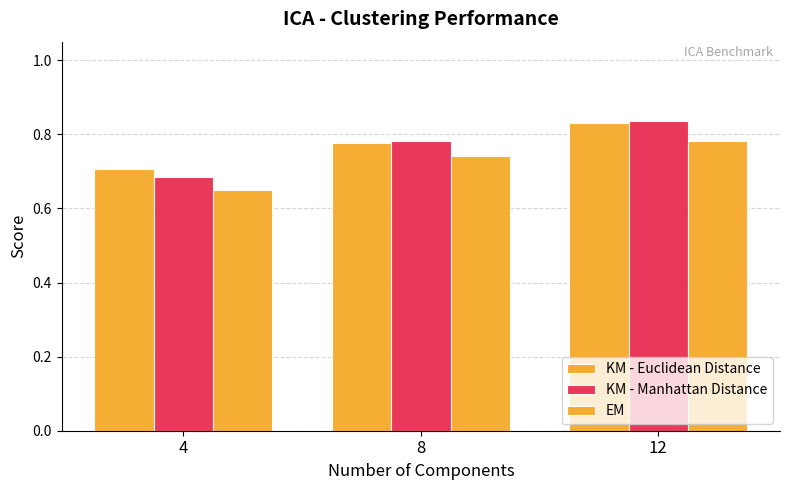

Is it true that EM equals 0.6 at 4?

True